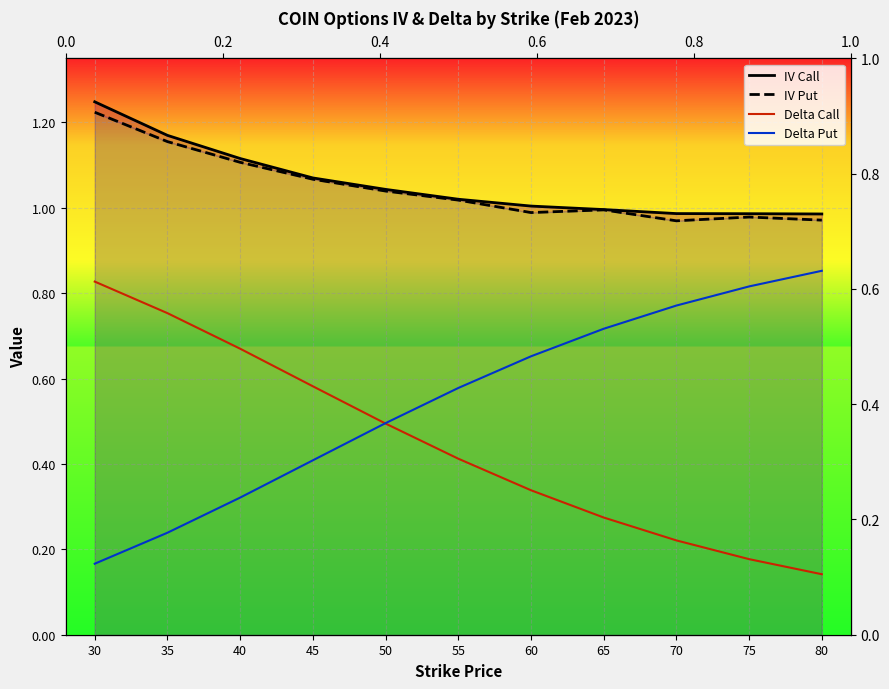

At which category is the sum across all series the highest?

30